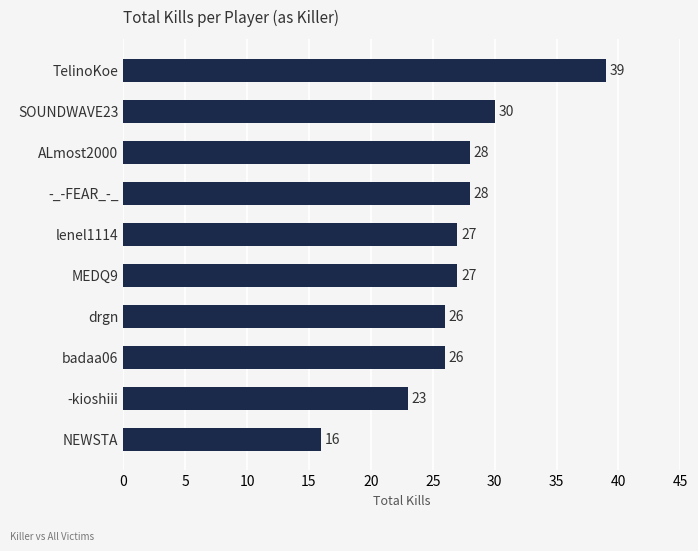

What is the sum of the values at ALmost2000 and -_-FEAR_-_?

56